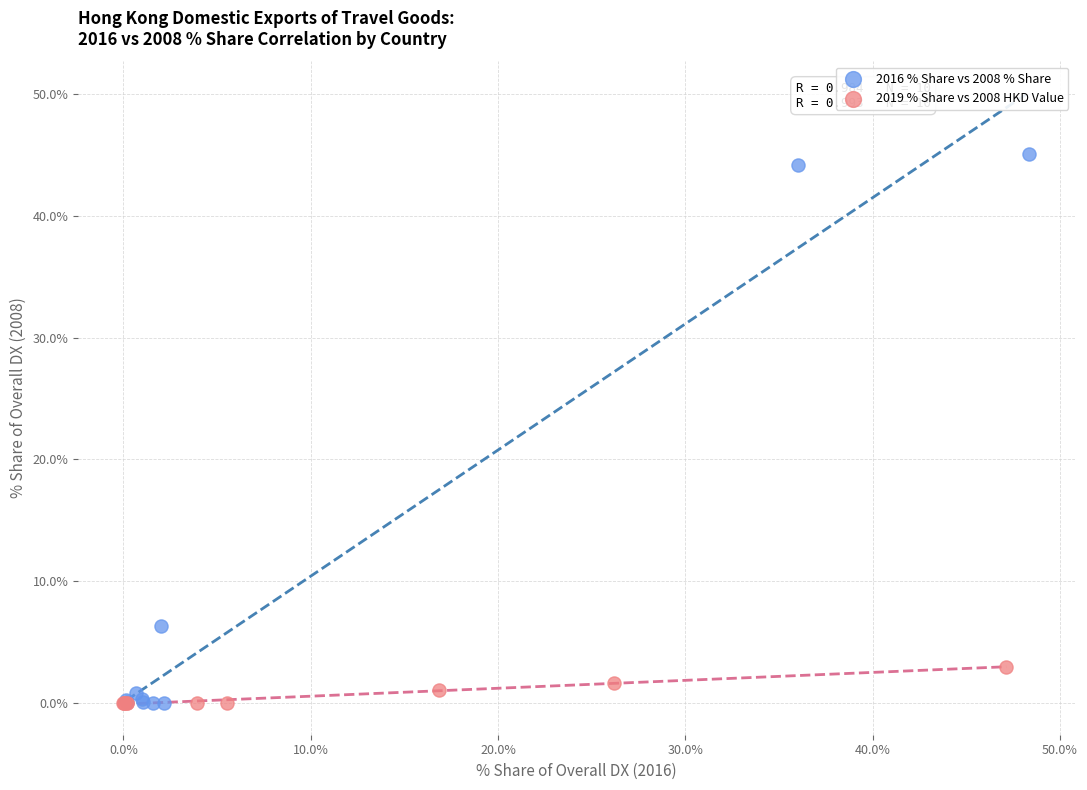

Which series contains the highest Y value?

2016 % Share vs 2008 % Share